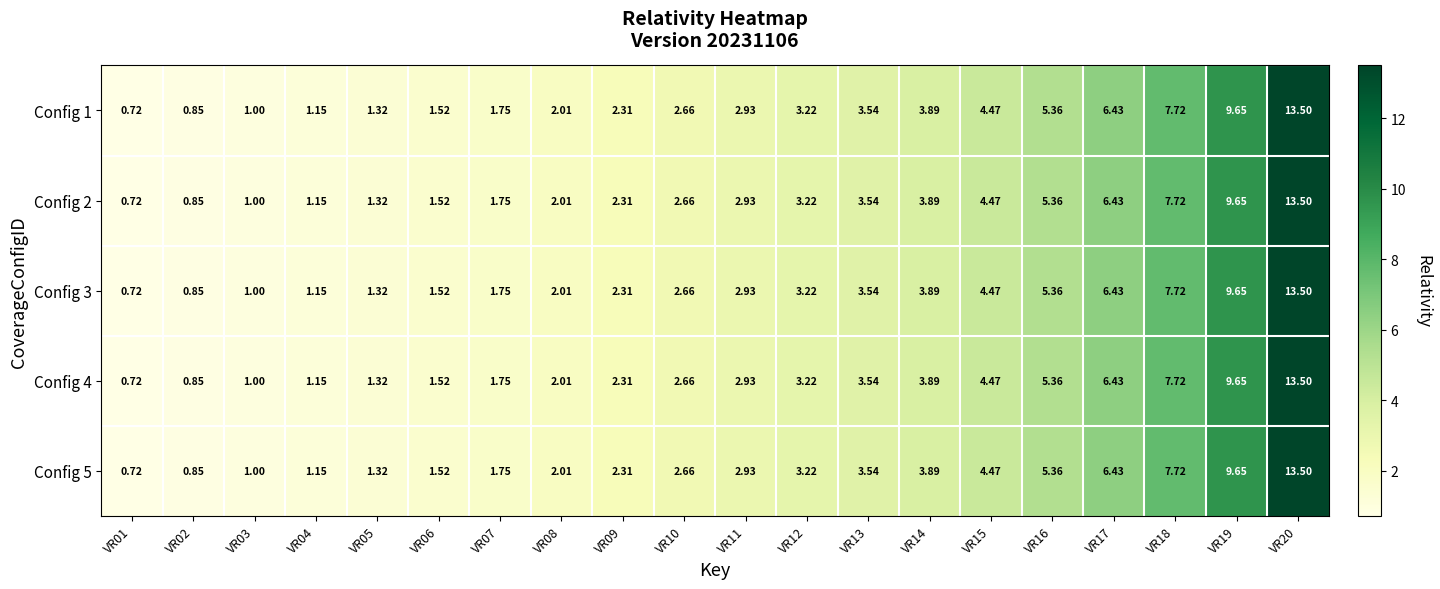

Is the value of Config 1 at VR02 greater than the value of Config 4 at VR18?

No